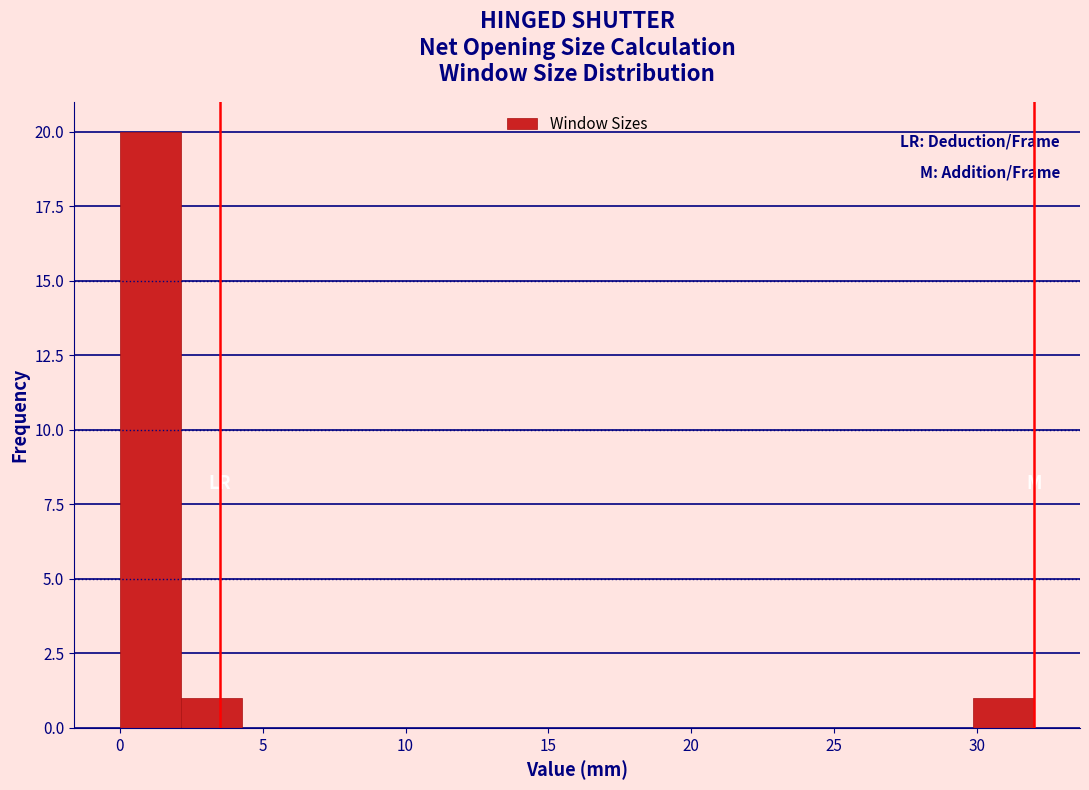

Over which range of the x-axis is the bar tallest?

0.0 to 2.0